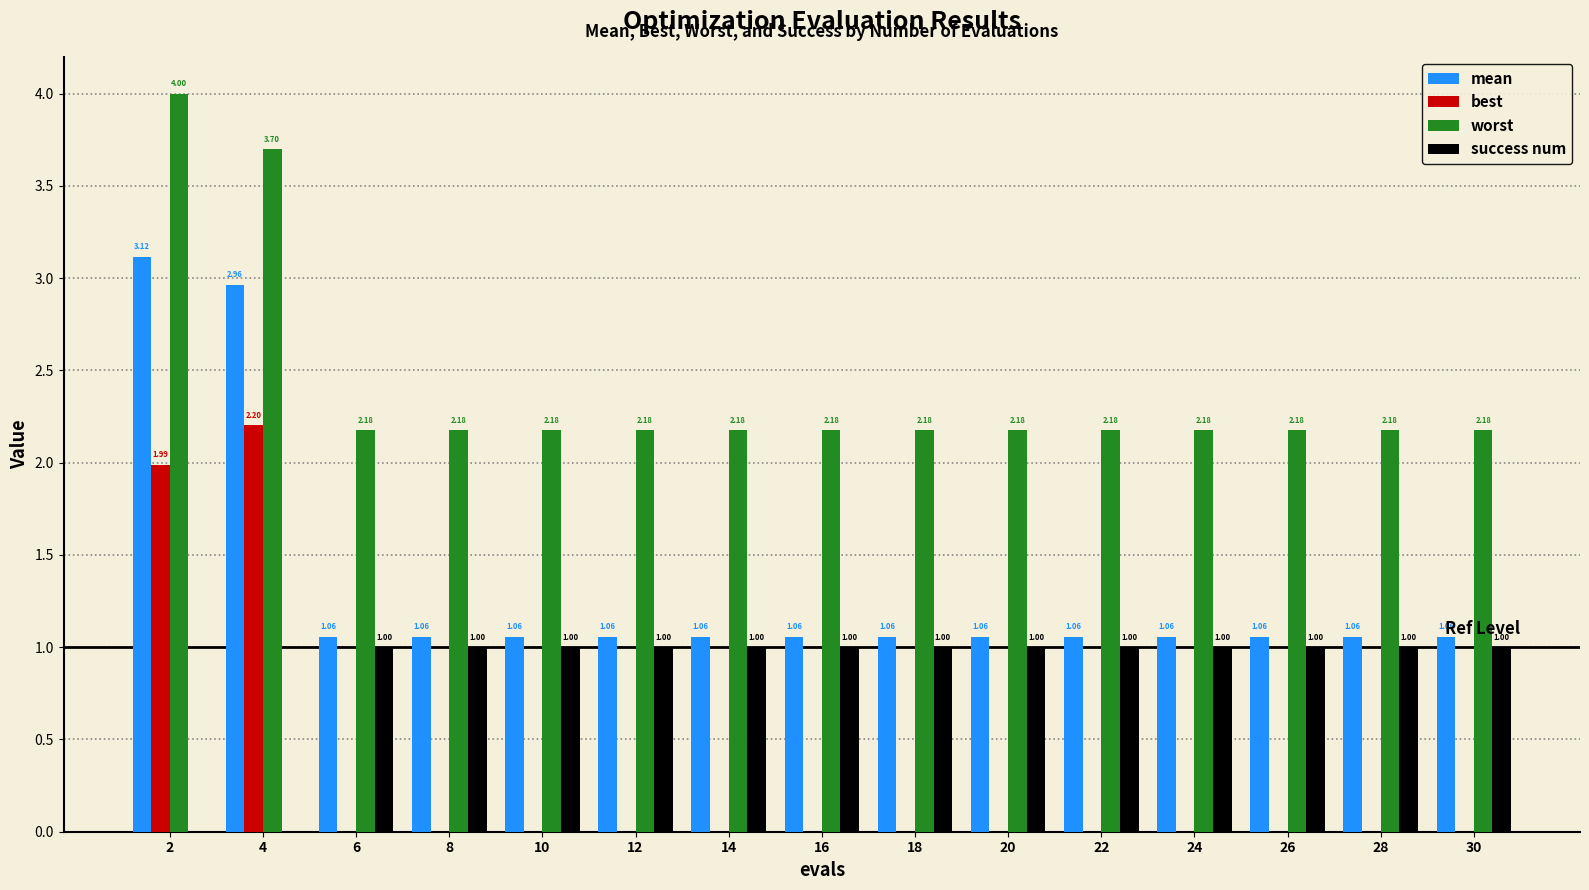

What is the sum of all success num values?

13.0